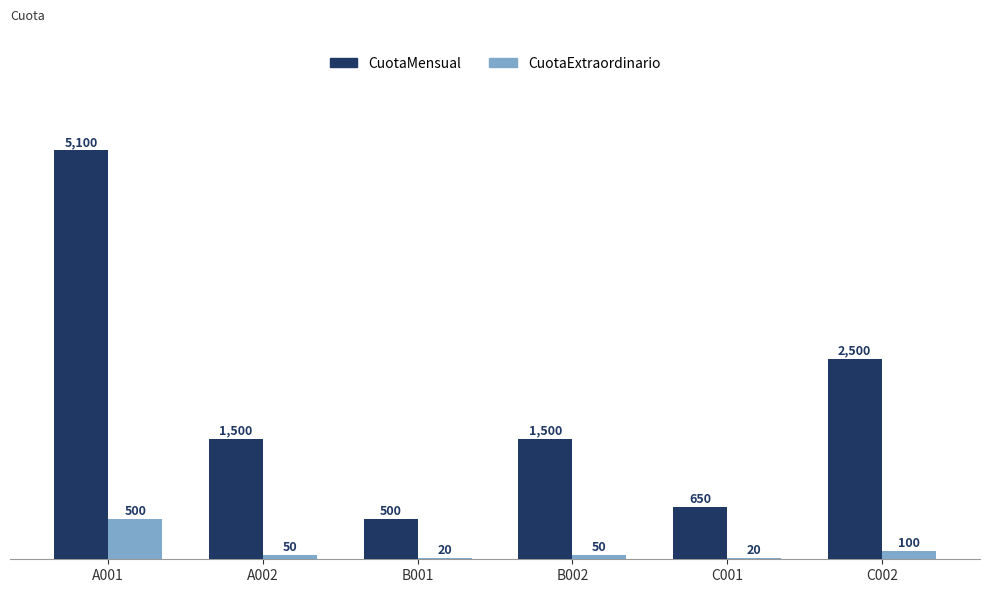

Is the value of CuotaExtraordinario at C002 greater than the value of CuotaMensual at A002?

No